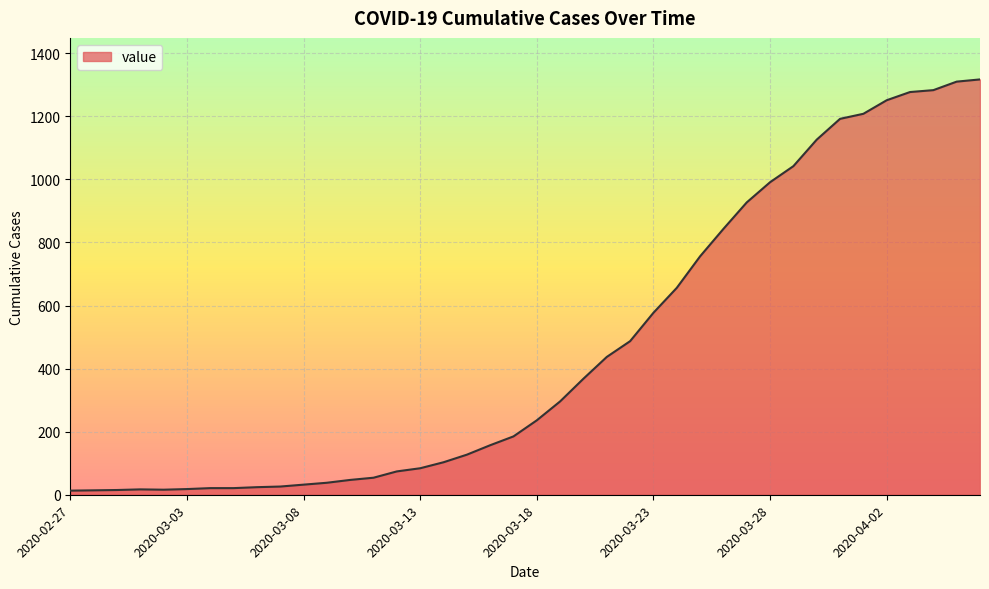

What is the maximum value shown in the chart?

1317